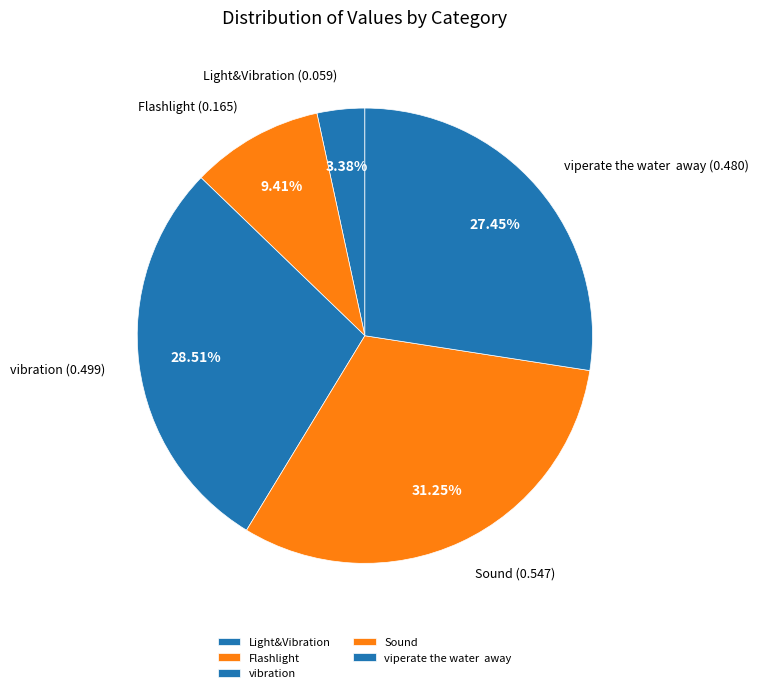

Between Flashlight and Sound, which is larger?

Sound